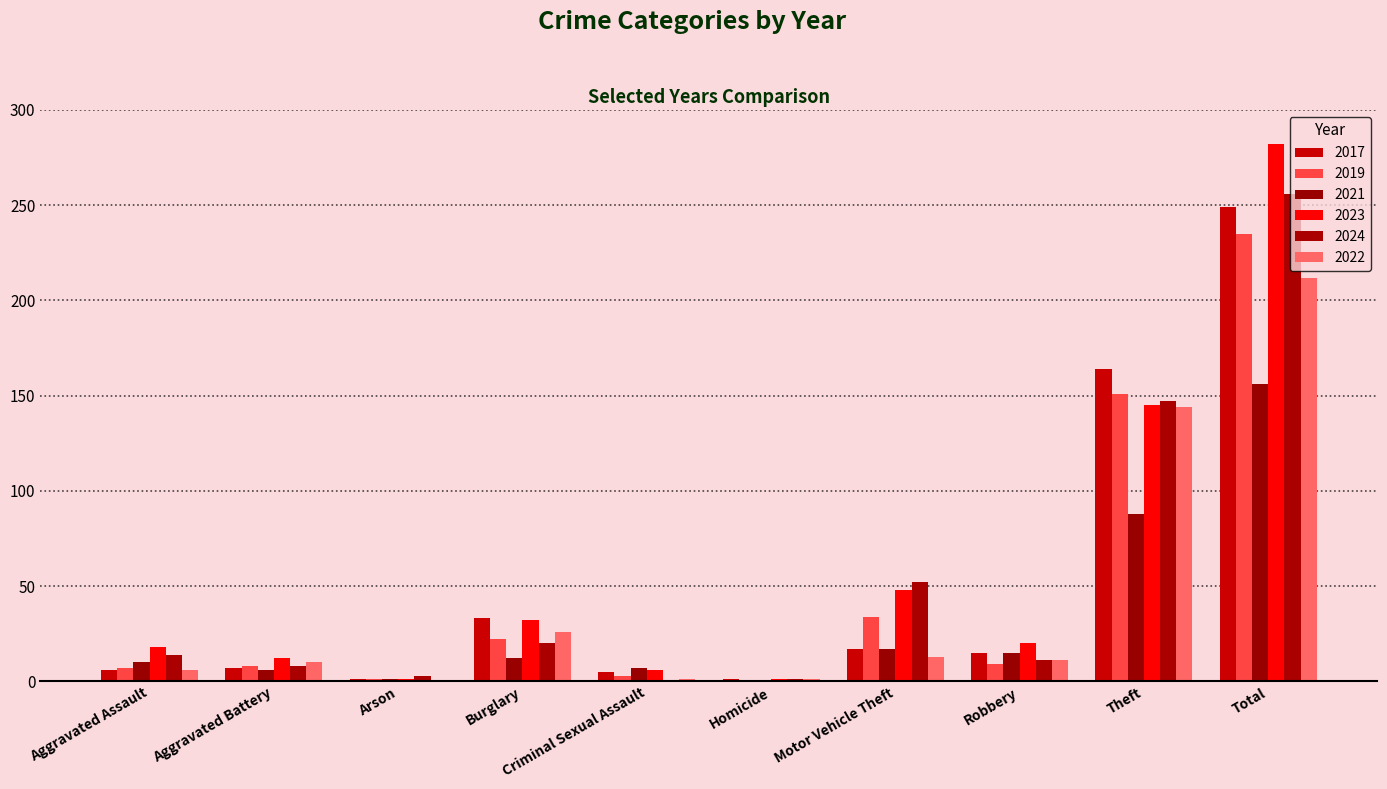

What is the difference between the 2023 values at Total and Arson?

281